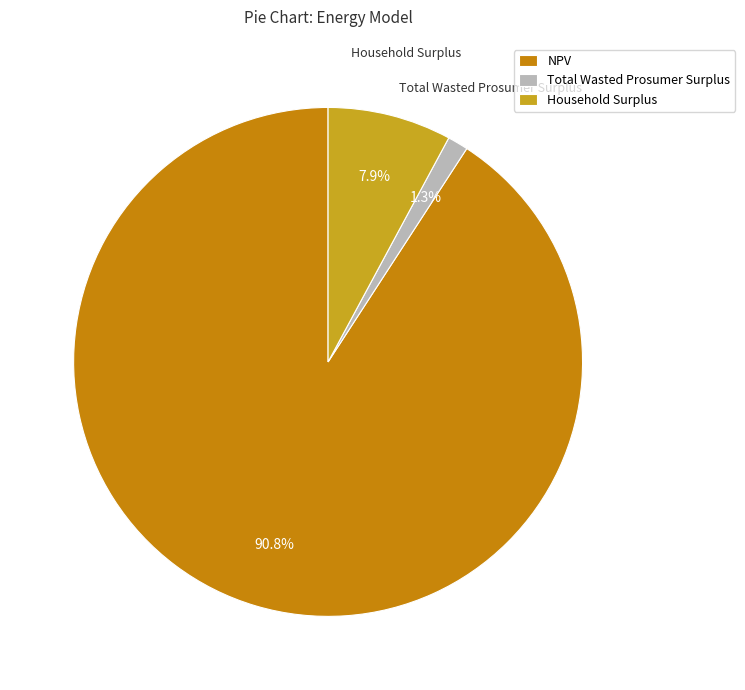

Rank the categories by value from highest to lowest.

NPV, Household Surplus, Total Wasted Prosumer Surplus